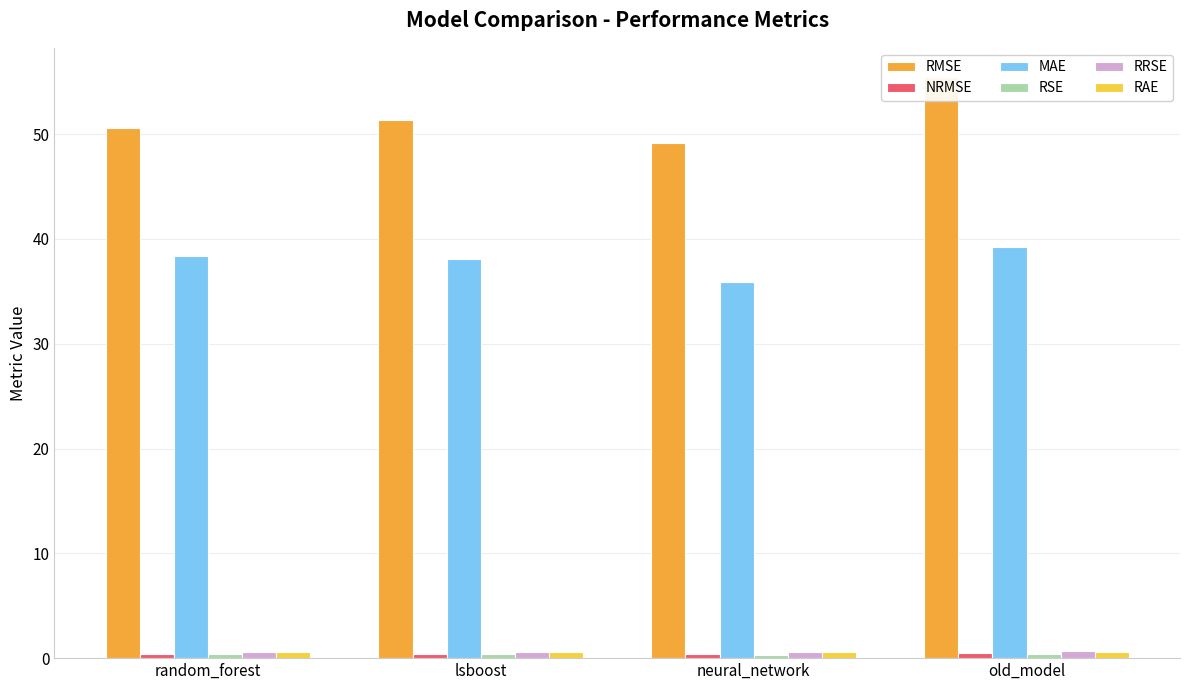

How many data points does each series have?

4